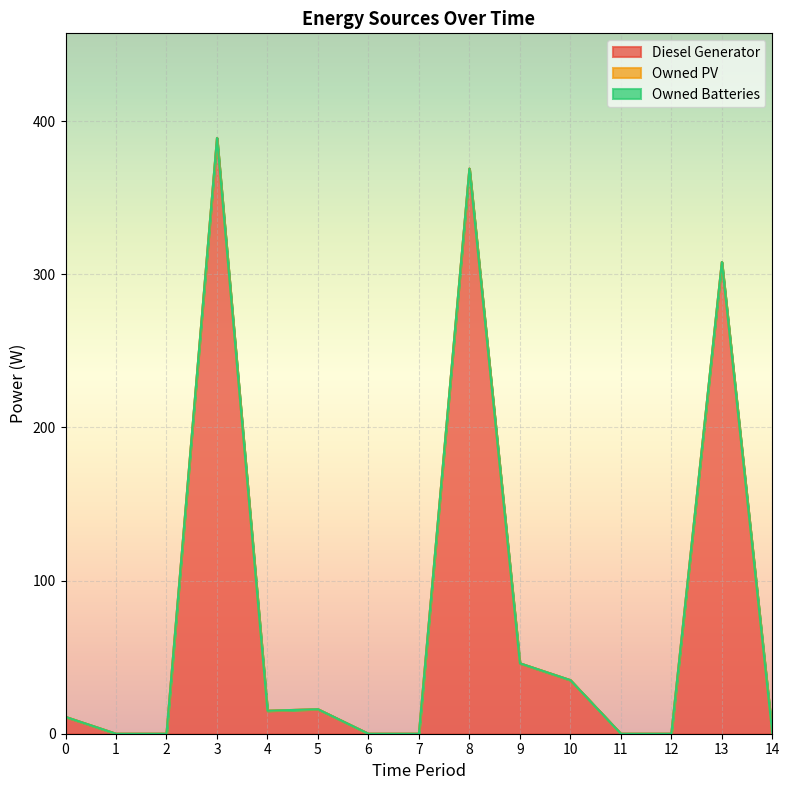

Is the value of Owned PV at 7 greater than the value of Diesel Generator at 5?

No